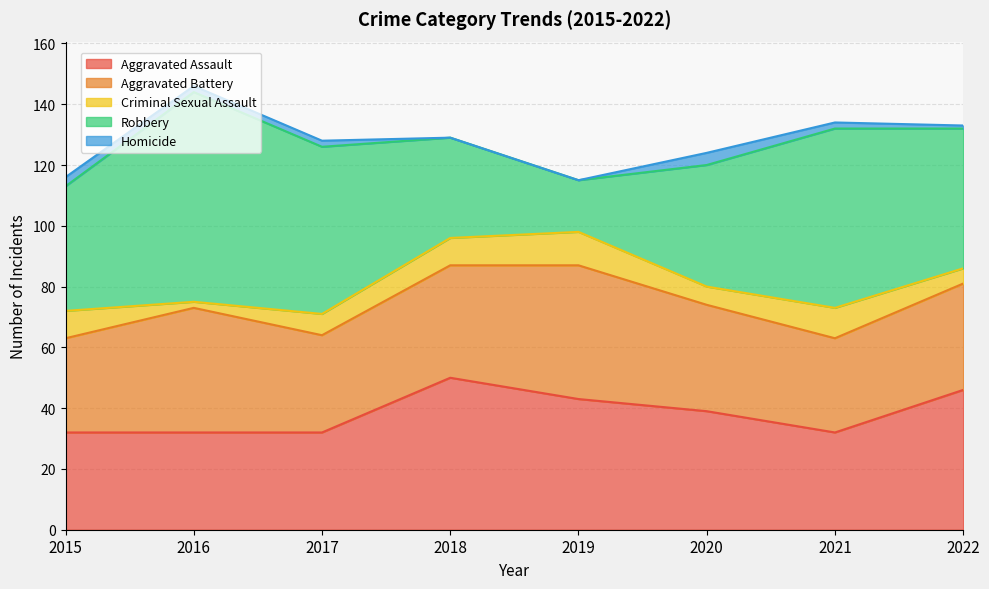

At which category does Homicide reach its first local peak?

2020